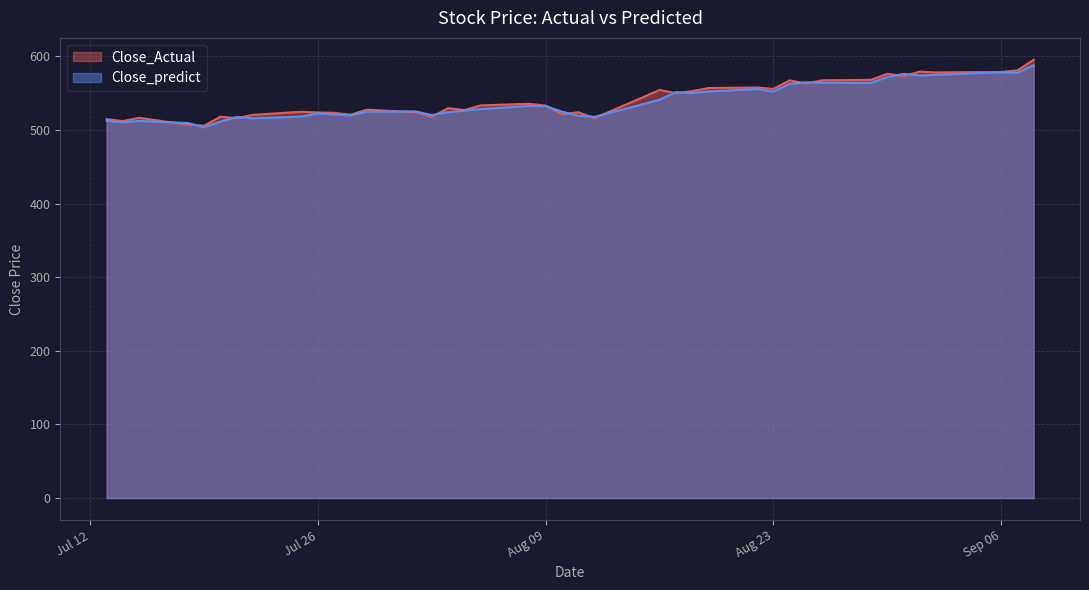

Rank the series by their average value, from highest to lowest.

Close_Actual, Close_predict